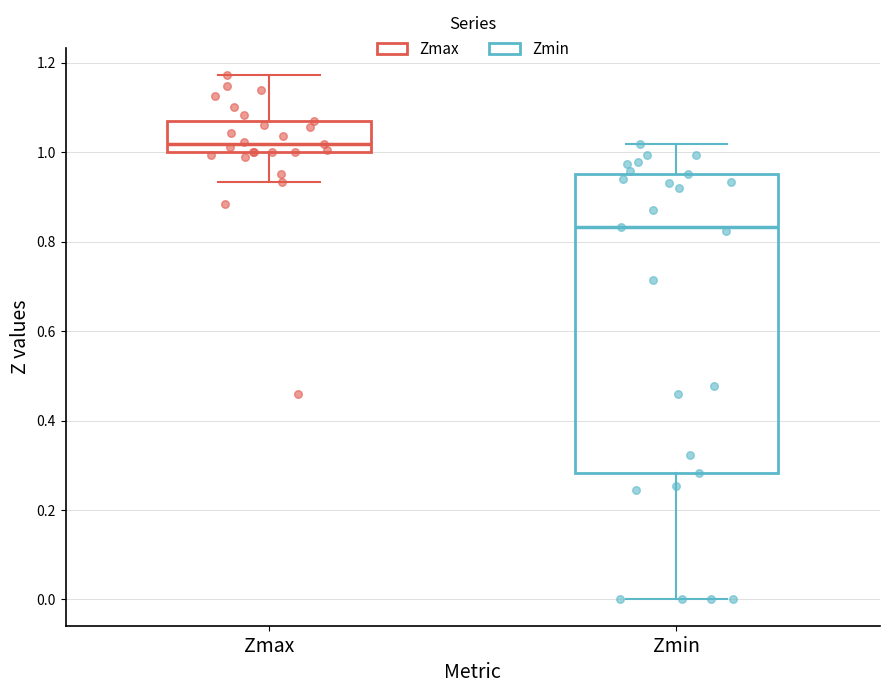

Where does the lower whisker of the box for Zmin end on the y-axis? The values are not printed on the chart, so give them approximately, as read against the axis.

0.00